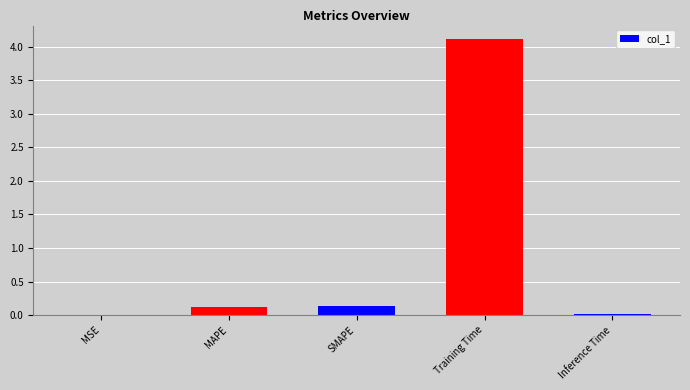

What is the sum of all values?

4.4